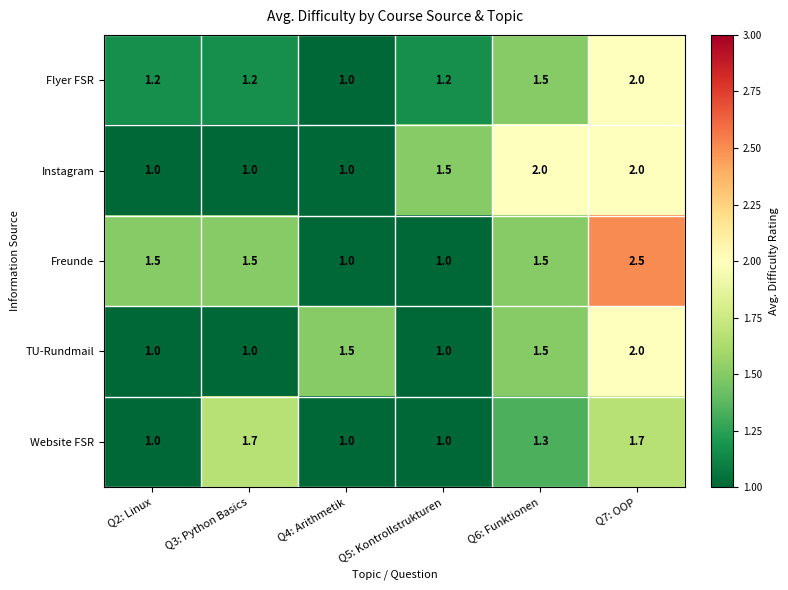

What is the difference between the maximum and minimum values in the Instagram series?

1.0